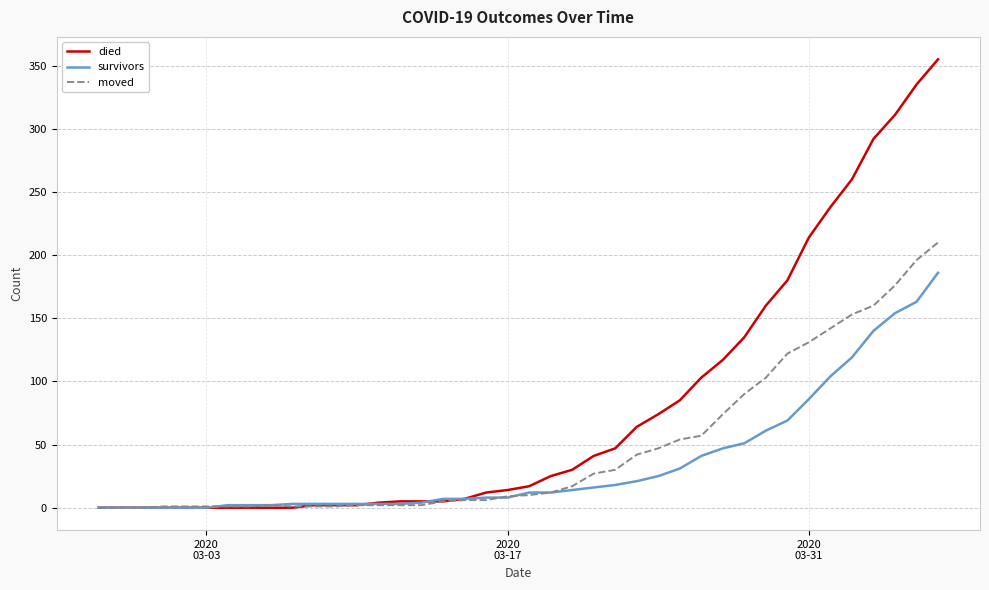

Which series has the widest spread of values?

died